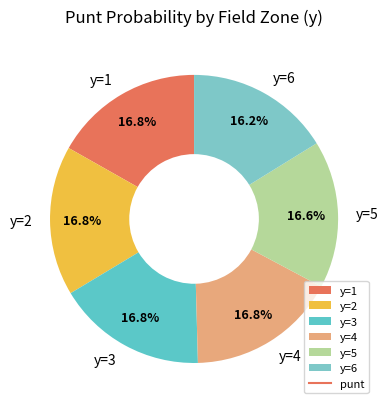

Does y=4 represent more than half of the total?

No